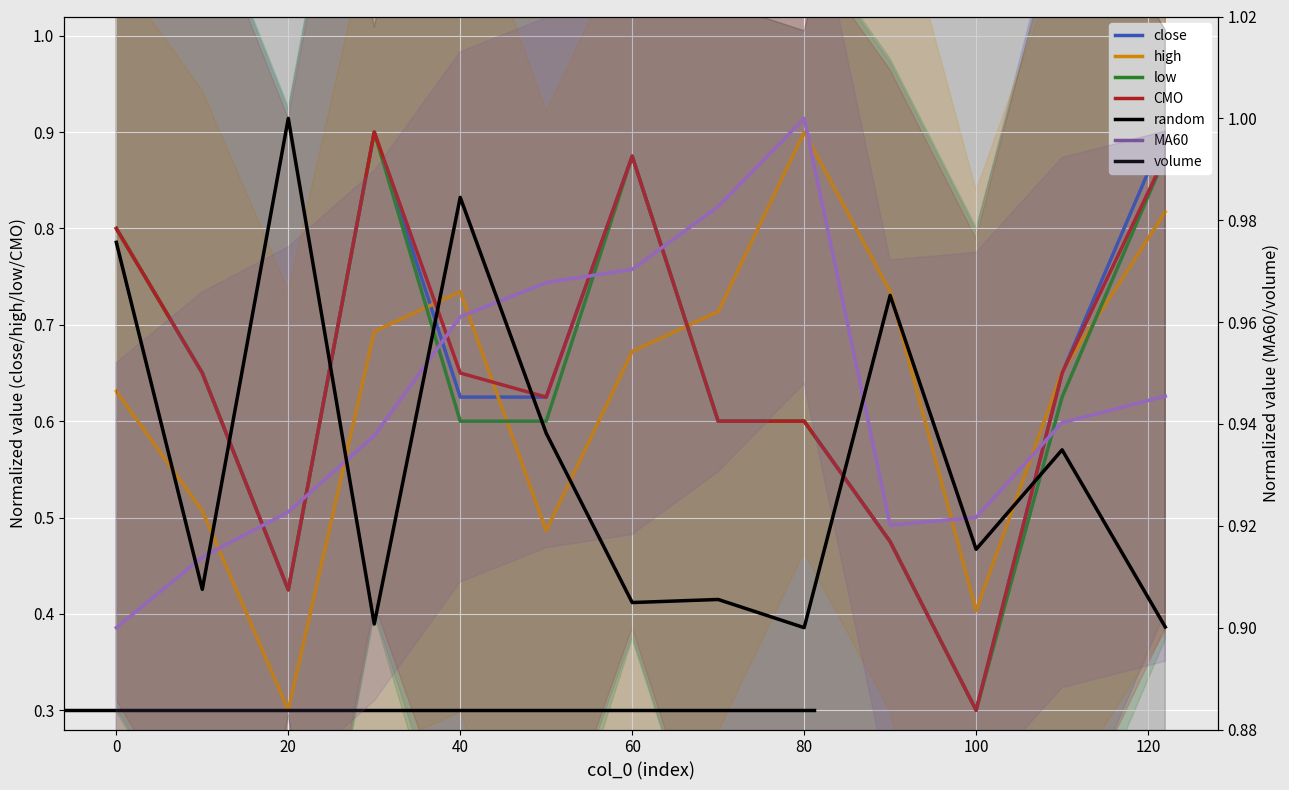

At which category is the sum across all series the highest?

122